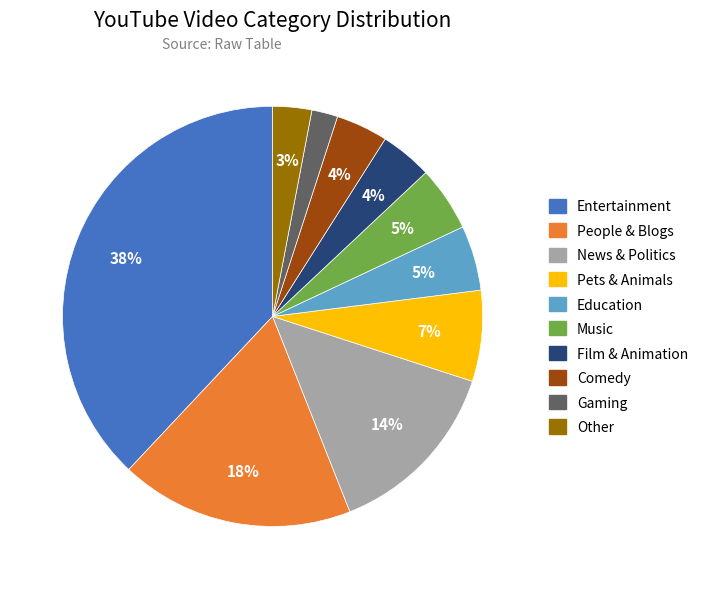

Does Film & Animation account for over 50% of the chart?

No